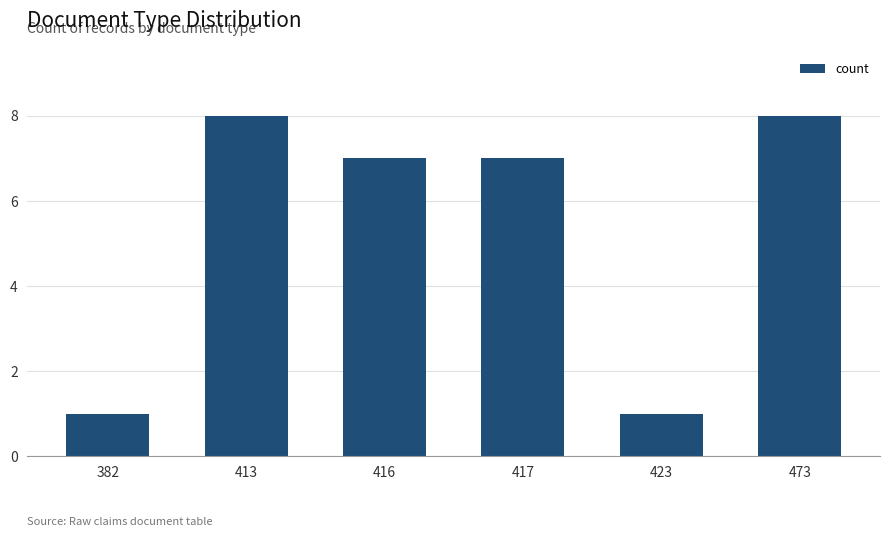

What is the greatest value displayed?

8